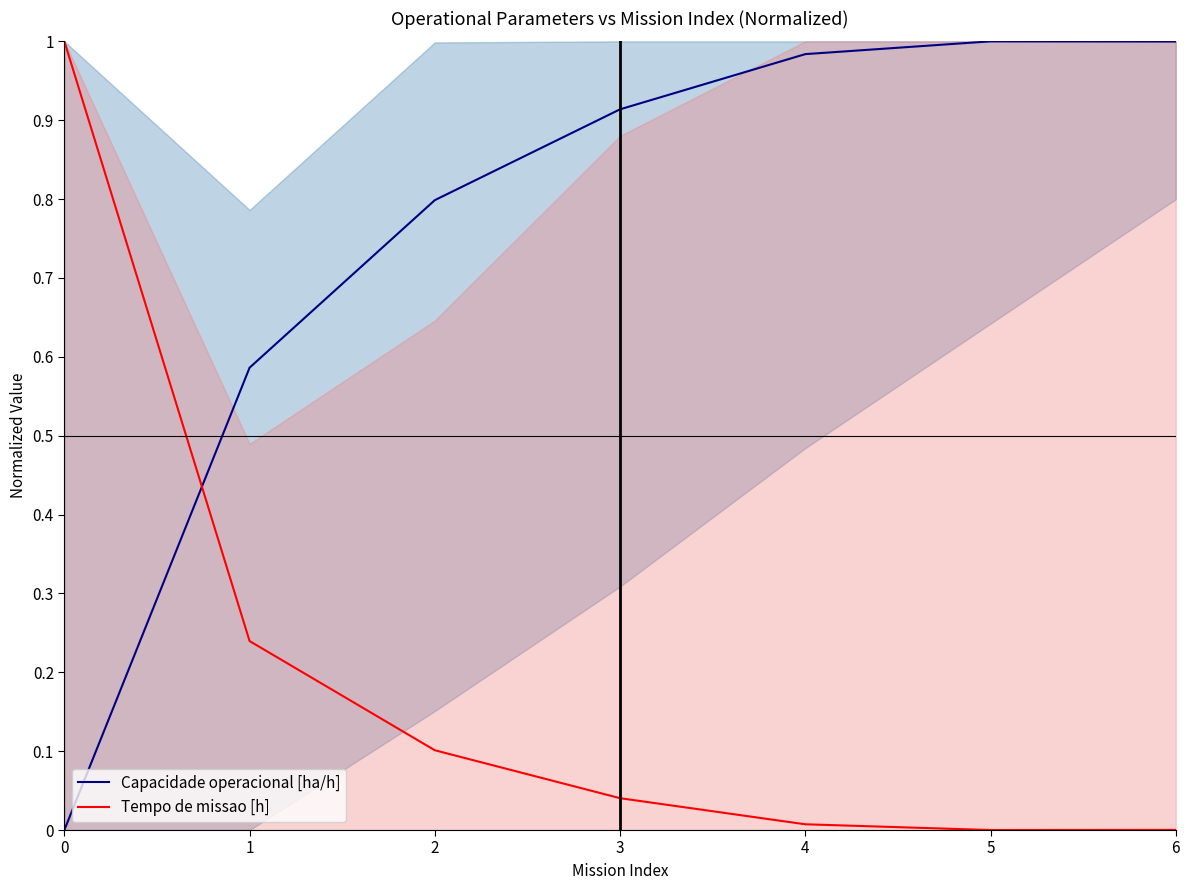

Reading right to left, list all the values displayed in this chart.

Capacidade operacional [ha/h]: 6=1.0	5=1.0	4=1.0	3=0.9	2=0.8	1=0.6	0=0.0
Tempo de missao [h]: 6=0.0	5=0.0	4=0.0	3=0.0	2=0.1	1=0.2	0=1.0